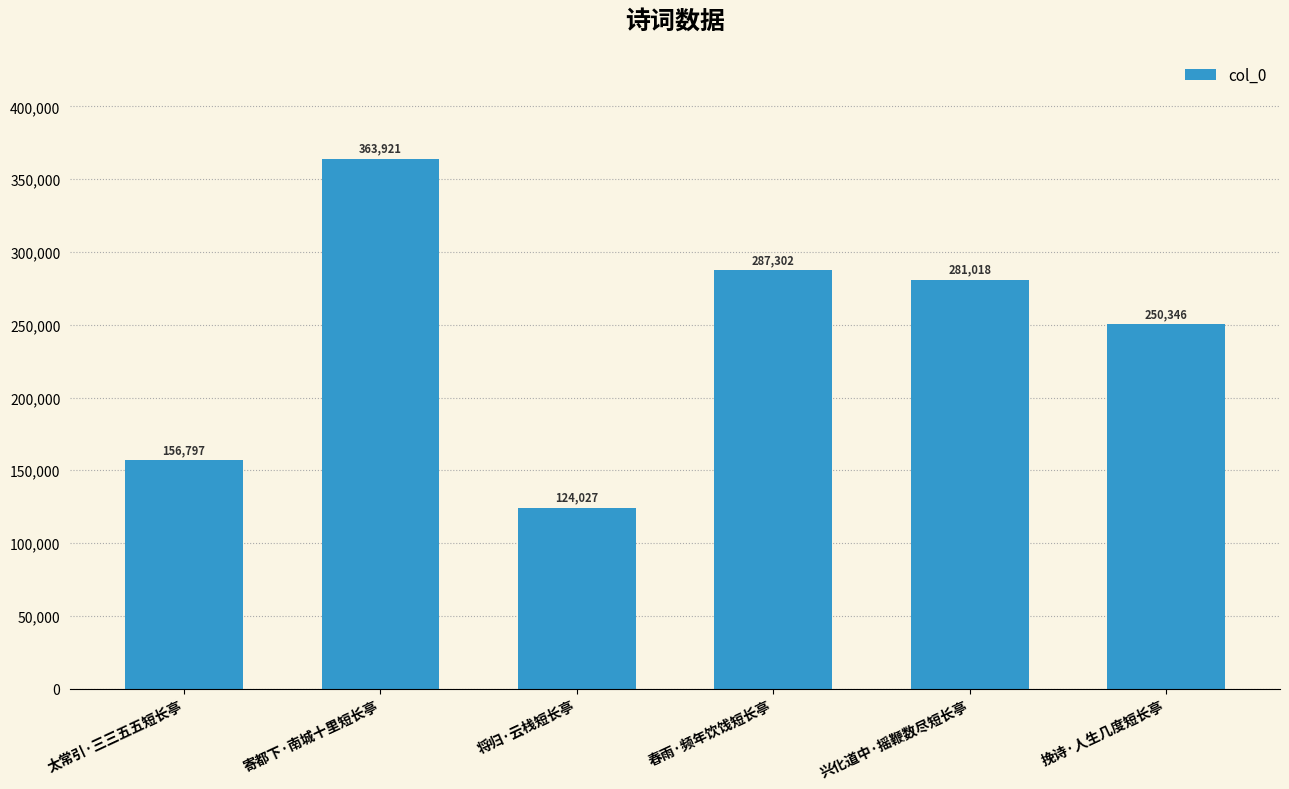

Where is the data nearest to the value 243974?

挽诗·人生几度短长亭